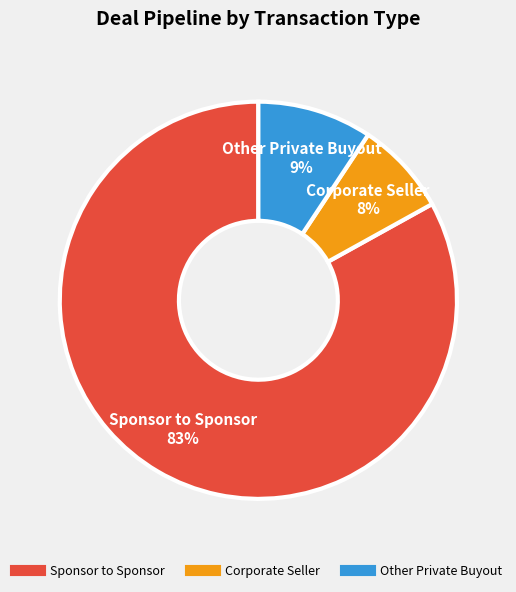

Is there a majority slice in this chart?

Yes